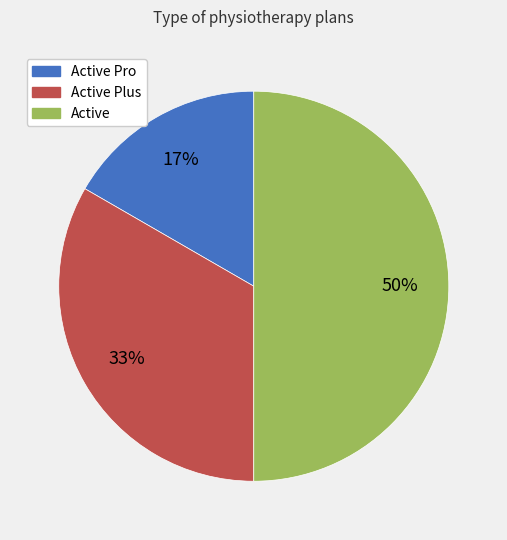

To the nearest percent, what is the average slice percentage?

33%